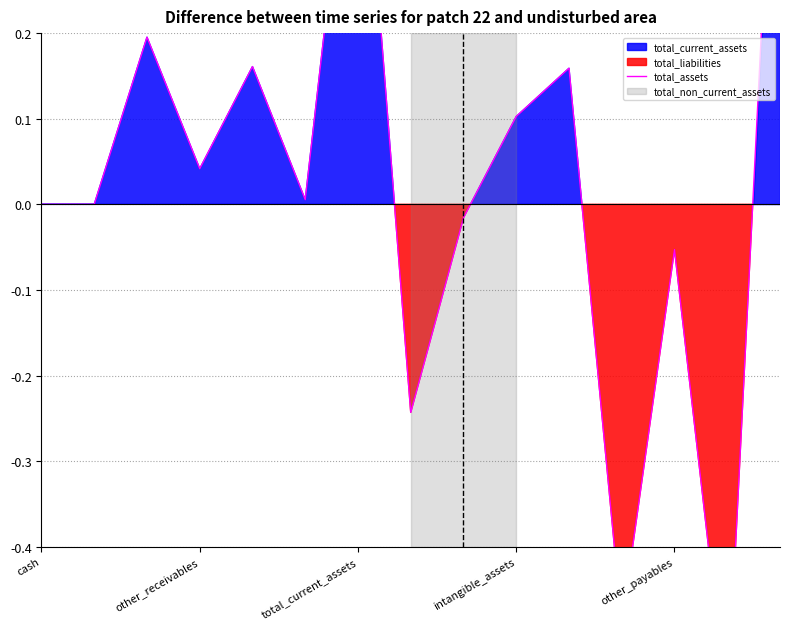

Rank the categories by value from highest to lowest.

14, 6, total_current_assets, other_payables, 10, 9, intangible_assets, 5, cash, other_receivables, 8, 12, 7, 11, 13